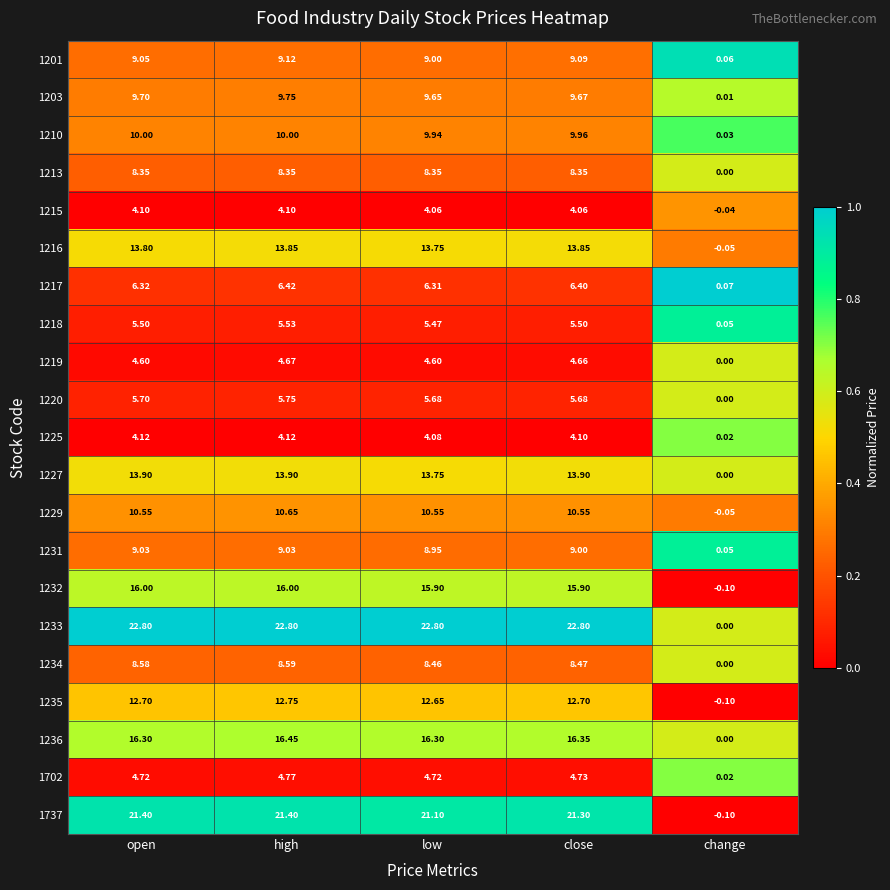

At how many categories does at least one series exceed 0?

5